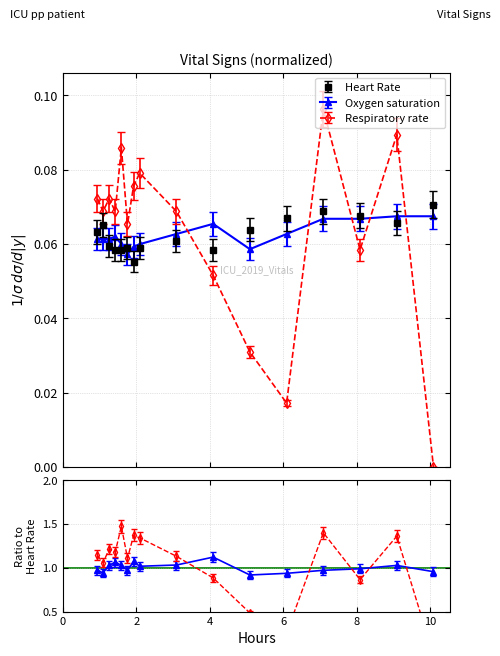

Is it true that Respiratory rate equals 0.0 at 9?

False